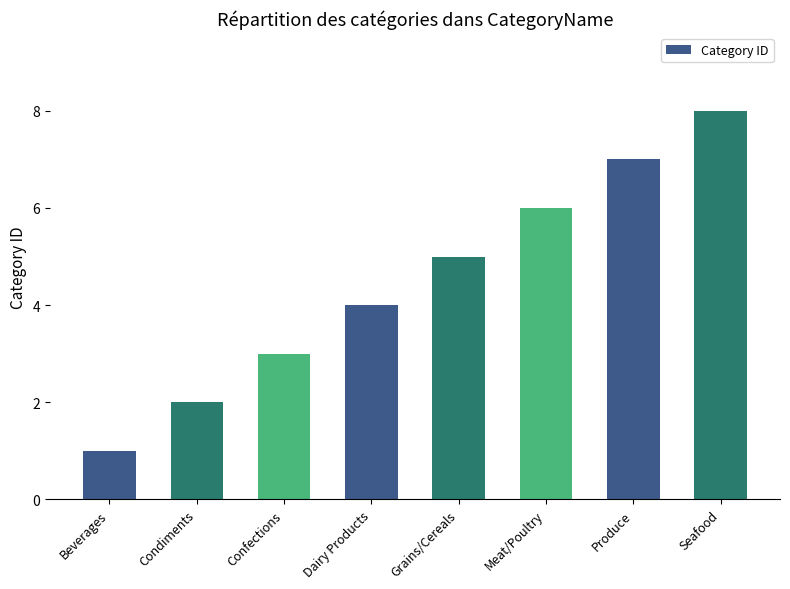

What is the value of the 3rd bar from the left?

3